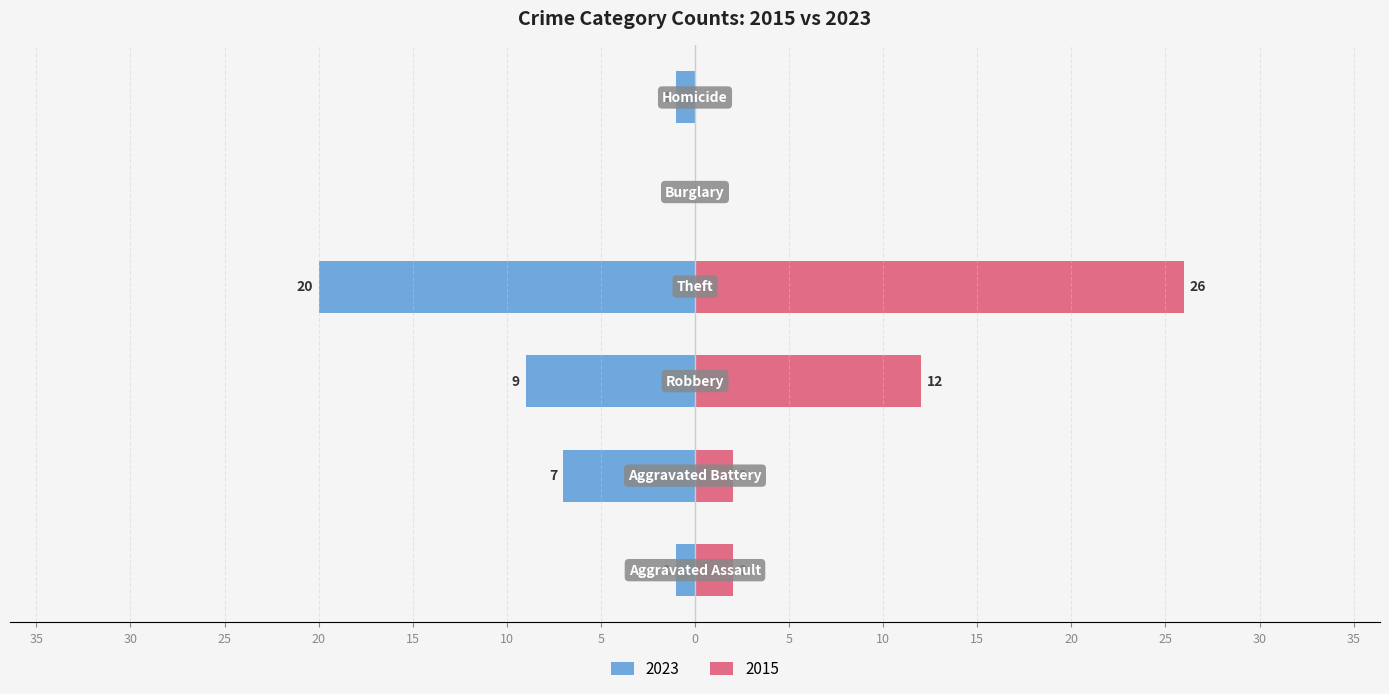

At Burglary, list the series in order from smallest to largest.

Left (2023), Right (2015)